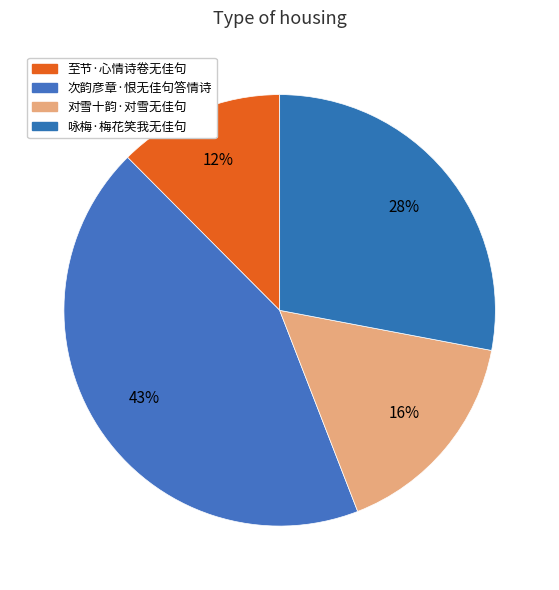

Approximately how many times larger is the value at 次韵彦章·恨无佳句答情诗 compared to 对雪十韵·对雪无佳句?

2.7